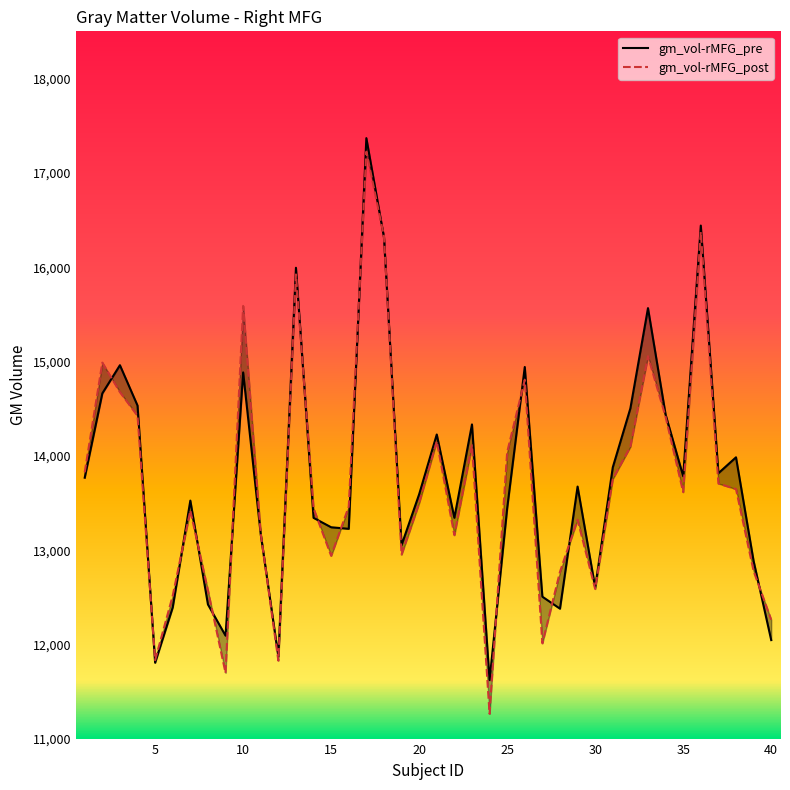

What value does the gm_vol-rMFG_post series have at 7?

13420.4